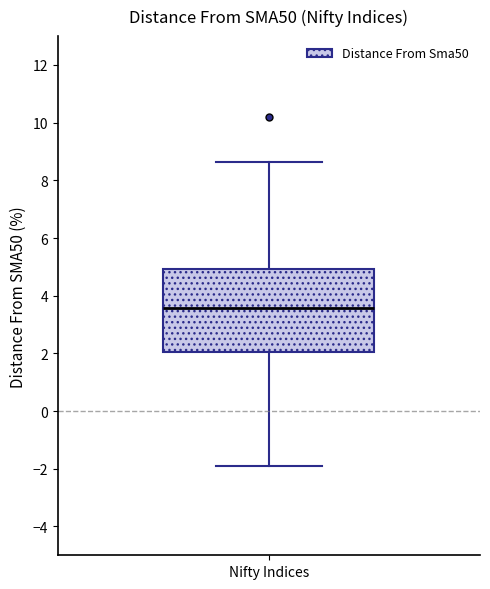

Where does the median line of the box for Nifty Indices sit on the y-axis? The values are not printed on the chart, so give them approximately, as read against the axis.

3.6